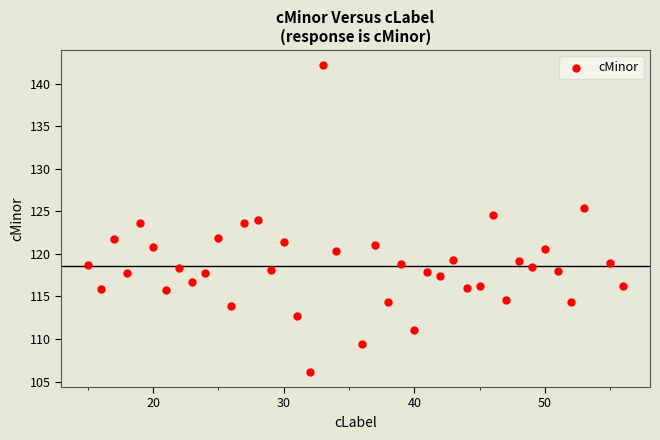

What is the range of Y values (max minus min)?

36.0